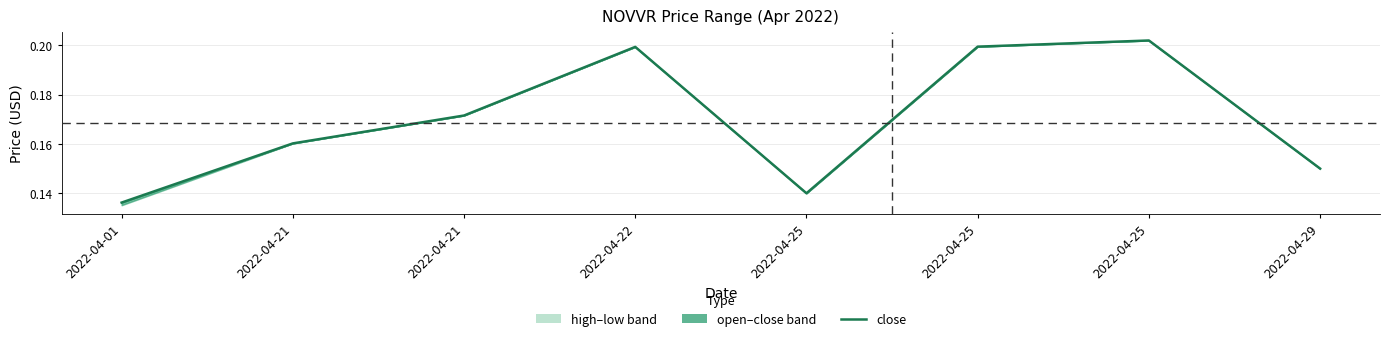

How many points are higher than both their immediate neighbors (excluding endpoints)?

2